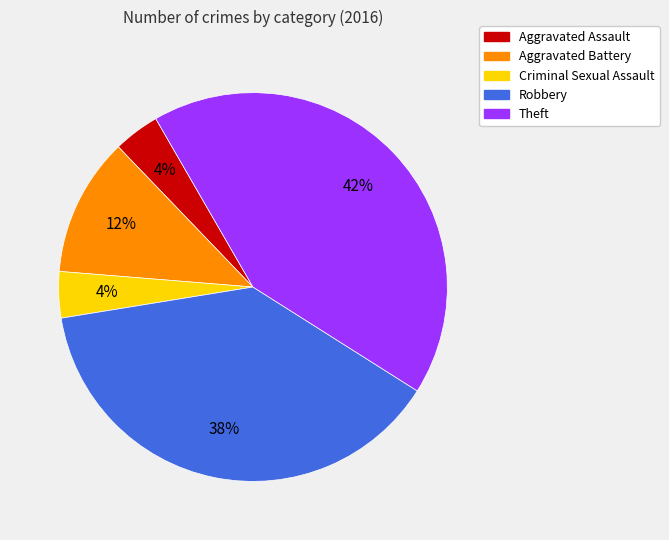

Is there any slice that represents more than half of the pie?

No